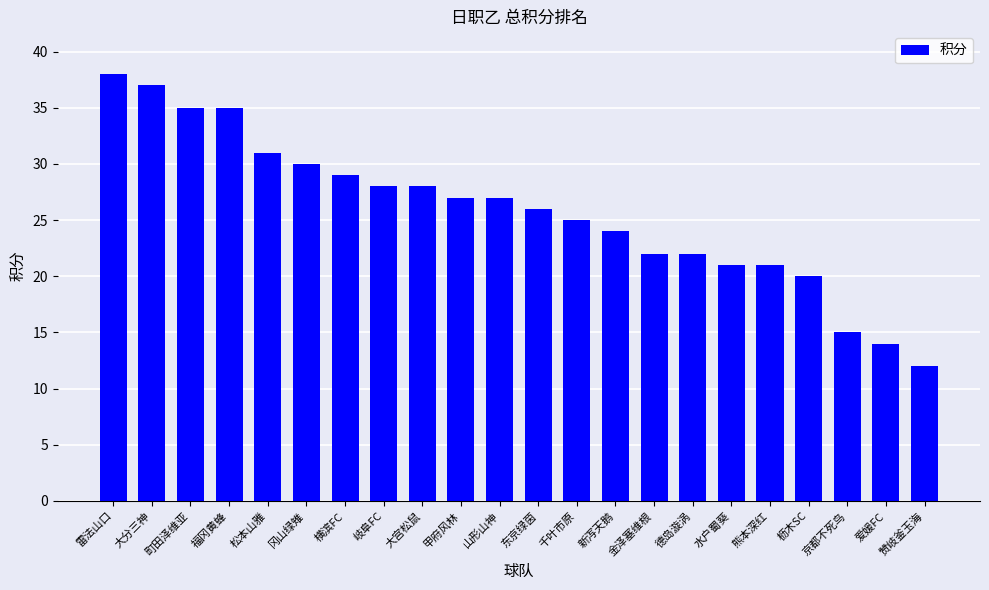

What position from the right is 山形山神?

12